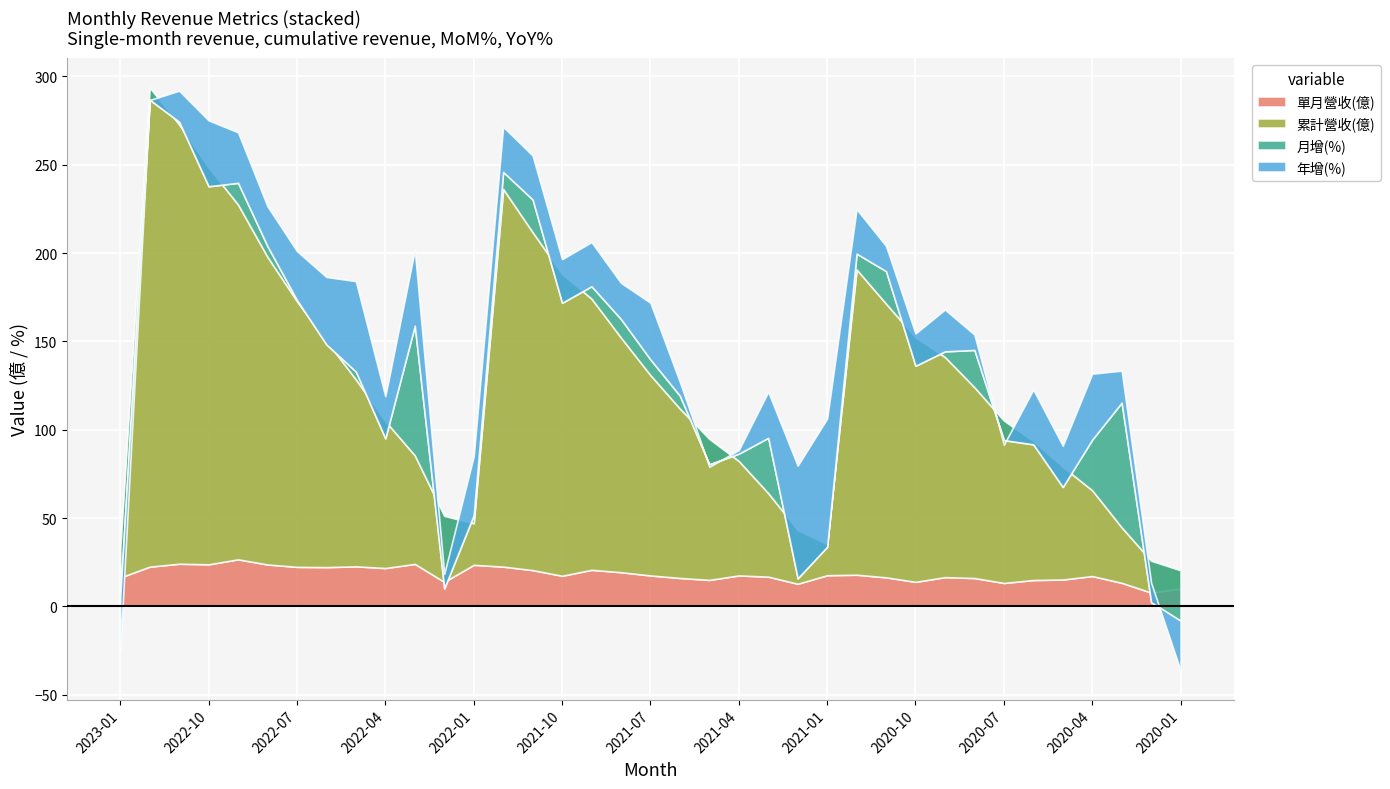

Reading left to right, list all the values displayed in this chart.

單月營收(億): 2023-01=16.3	2022-12=22.5	2022-11=24.1	2022-10=23.8	2022-09=26.6	2022-08=23.7	2022-07=22.4	2022-06=22.2	2022-05=22.7	2022-04=21.7	2022-03=24.1	2022-02=13.9	2022-01=23.5	2021-12=22.5	2021-11=20.5	2021-10=17.3	2021-09=20.7	2021-08=19.4	2021-07=17.5	2021-06=16.1	2021-05=15.0	2021-04=17.5	2021-03=16.8	2021-02=12.8	2021-01=17.6	2020-12=17.9	2020-11=16.4	2020-10=13.9	2020-09=16.6	2020-08=16.1	2020-07=13.3	2020-06=14.9	2020-05=15.2	2020-04=17.2	2020-03=13.3	2020-02=7.8	2020-01=10.2
累計營收(億): 2023-01=16.3	2022-12=271.2	2022-11=248.7	2022-10=224.6	2022-09=200.8	2022-08=174.1	2022-07=150.4	2022-06=128.0	2022-05=105.8	2022-04=83.2	2022-03=61.5	2022-02=37.4	2022-01=23.5	2021-12=213.8	2021-11=191.3	2021-10=170.8	2021-09=153.5	2021-08=132.8	2021-07=113.4	2021-06=95.9	2021-05=79.8	2021-04=64.8	2021-03=47.3	2021-02=30.5	2021-01=17.6	2020-12=172.8	2020-11=154.9	2020-10=138.4	2020-09=124.6	2020-08=108.0	2020-07=91.9	2020-06=78.7	2020-05=63.8	2020-04=48.6	2020-03=31.4	2020-02=18.1	2020-01=10.2
月增(%): 2023-01=-27.3	2022-12=-6.9	2022-11=1.5	2022-10=-10.6	2022-09=12.3	2022-08=6.0	2022-07=0.6	2022-06=-2.0	2022-05=4.4	2022-04=-9.7	2022-03=73.4	2022-02=-41.1	2022-01=4.5	2021-12=9.6	2021-11=18.5	2021-10=-16.3	2021-09=7.0	2021-08=10.5	2021-07=8.9	2021-06=7.3	2021-05=-14.4	2021-04=4.1	2021-03=31.3	2021-02=-27.4	2021-01=-1.5	2020-12=9.0	2020-11=18.4	2020-10=-16.1	2020-09=3.2	2020-08=21.1	2020-07=-11.1	2020-06=-1.9	2020-05=-11.4	2020-04=28.7	2020-03=70.6	2020-02=-23.5	2020-01=-28.6
年增(%): 2023-01=-30.5	2022-12=-0.1	2022-11=17.6	2022-10=37.3	2022-09=28.6	2022-08=22.6	2022-07=27.7	2022-06=38.2	2022-05=51.2	2022-04=23.8	2022-03=42.9	2022-02=8.2	2022-01=33.4	2021-12=25.6	2021-11=24.9	2021-10=24.7	2021-09=25.0	2021-08=20.5	2021-07=32.1	2021-06=7.8	2021-05=-1.4	2021-04=2.1	2021-03=26.1	2021-02=63.8	2021-01=72.6	2020-12=25.2	2020-11=14.3	2020-10=18.3	2020-09=23.7	2020-08=8.7	2020-07=-2.6	2020-06=31.1	2020-05=23.4	2020-04=37.3	2020-03=18.1	2020-02=11.0	2020-01=-28.1